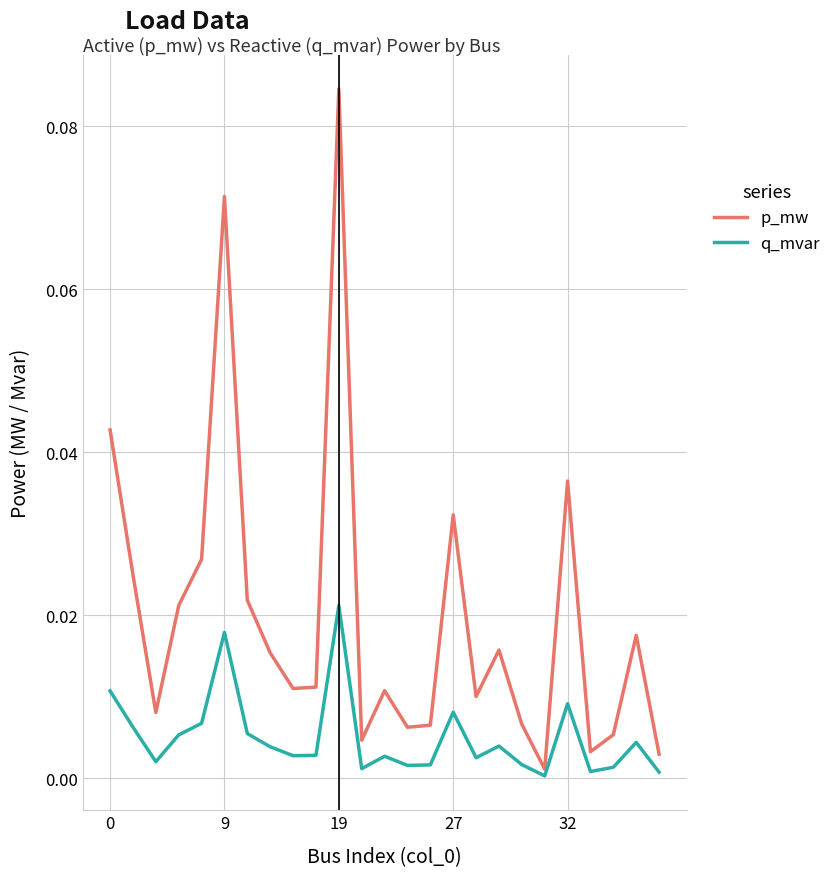

True or false: p_mw and q_mvar intersect in this chart.

False